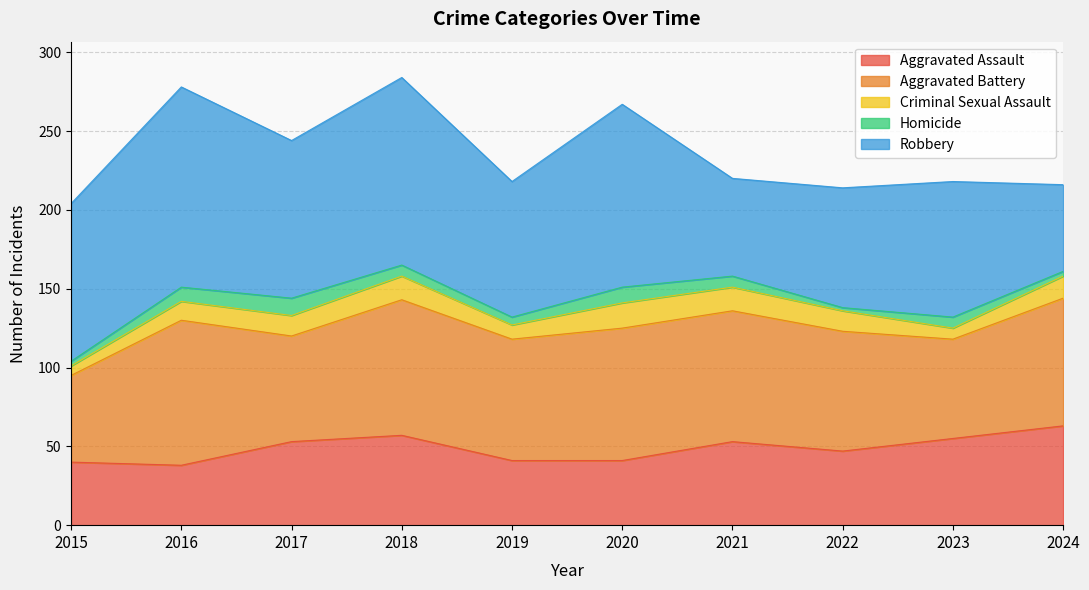

How many lines are shown in the chart?

5